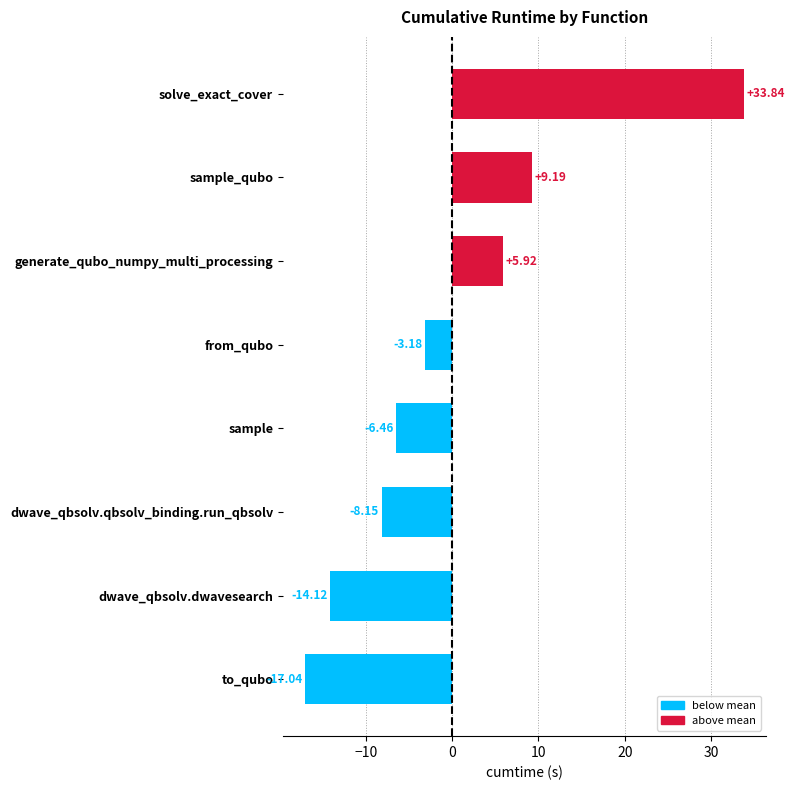

Which category has the highest value across all series?

solve_exact_cover